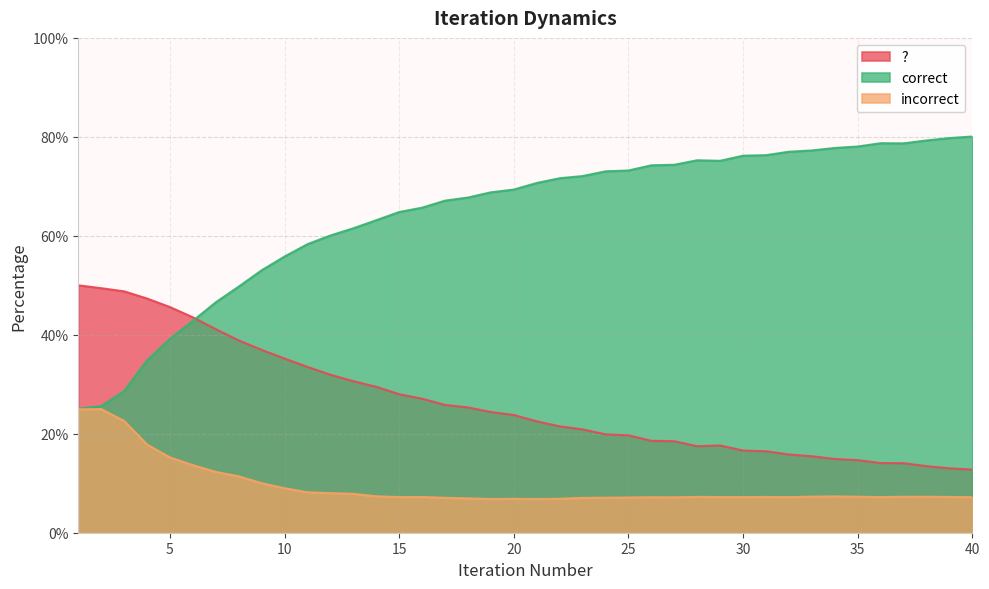

Reading right to left, extract all data points from this chart.

?: 40=12.8	39=13.0	38=13.5	37=14.1	36=14.1	35=14.7	34=14.9	33=15.5	32=15.8	31=16.5	30=16.6	29=17.6	28=17.5	27=18.5	26=18.6	25=19.7	24=19.9	23=20.9	22=21.5	21=22.5	20=23.8	19=24.4	18=25.3	17=25.8	16=27.1	15=28.0	14=29.5	13=30.6	12=31.9	11=33.5	10=35.2	9=37.0	8=38.9	7=41.1	6=43.5	5=45.6	4=47.3	3=48.8	2=49.4	1=50.0
correct: 40=80.1	39=79.8	38=79.3	37=78.7	36=78.7	35=78.1	34=77.8	33=77.3	32=77.0	31=76.3	30=76.2	29=75.2	28=75.3	27=74.4	26=74.3	25=73.2	24=73.0	23=72.1	22=71.6	21=70.7	20=69.4	19=68.8	18=67.7	17=67.1	16=65.7	15=64.8	14=63.2	13=61.5	12=60.1	11=58.3	10=55.8	9=53.0	8=49.7	7=46.6	6=42.8	5=39.2	4=34.9	3=28.6	2=25.6	1=25.1
incorrect: 40=7.2	39=7.2	38=7.3	37=7.3	36=7.2	35=7.3	34=7.3	33=7.3	32=7.2	31=7.2	30=7.2	29=7.2	28=7.2	27=7.2	26=7.2	25=7.1	24=7.1	23=7.0	22=6.9	21=6.8	20=6.9	19=6.8	18=6.9	17=7.1	16=7.2	15=7.2	14=7.4	13=7.9	12=8.0	11=8.2	10=9.0	9=10.0	8=11.4	7=12.3	6=13.7	5=15.2	4=17.8	3=22.6	2=25.0	1=24.9